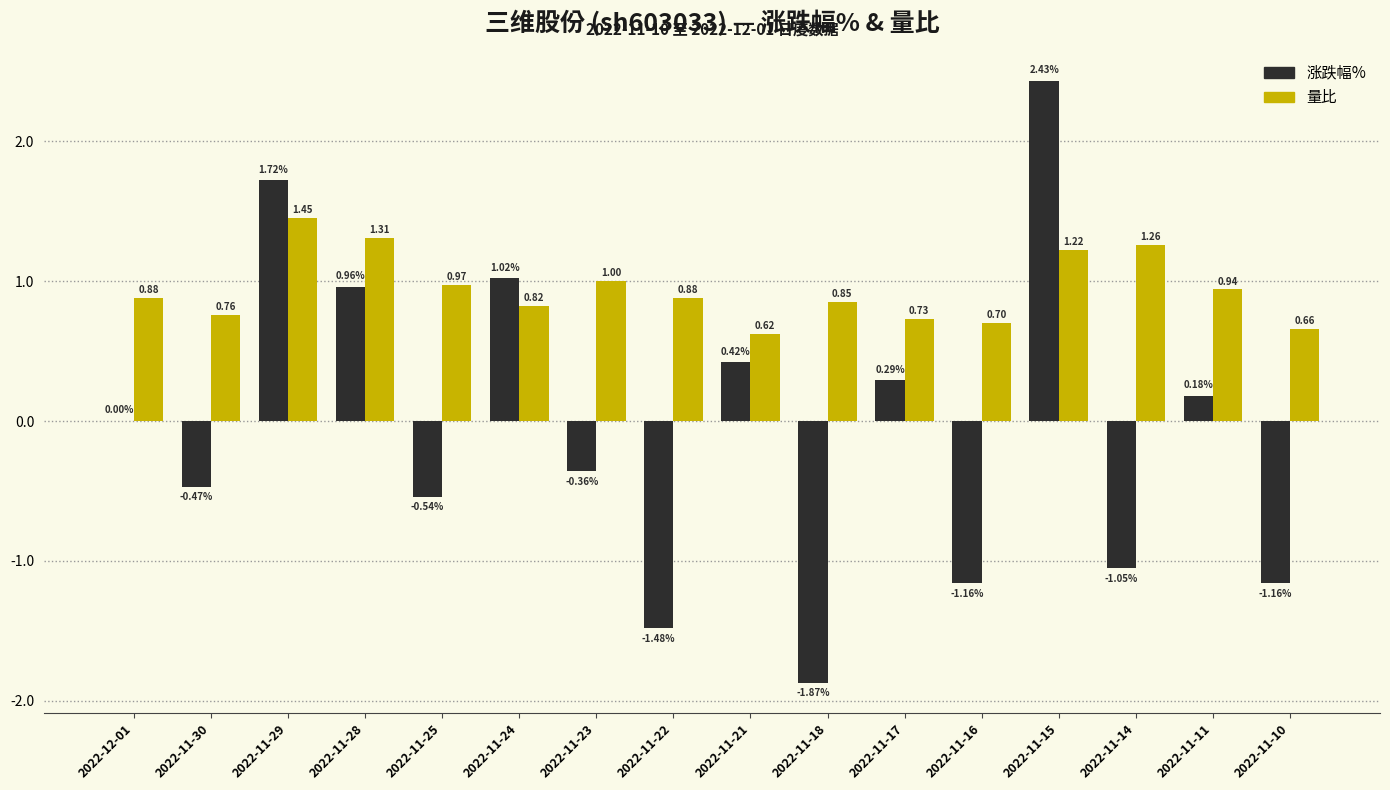

Between 2022-11-22 and 2022-11-10, which series saw the biggest shift?

涨跌幅%